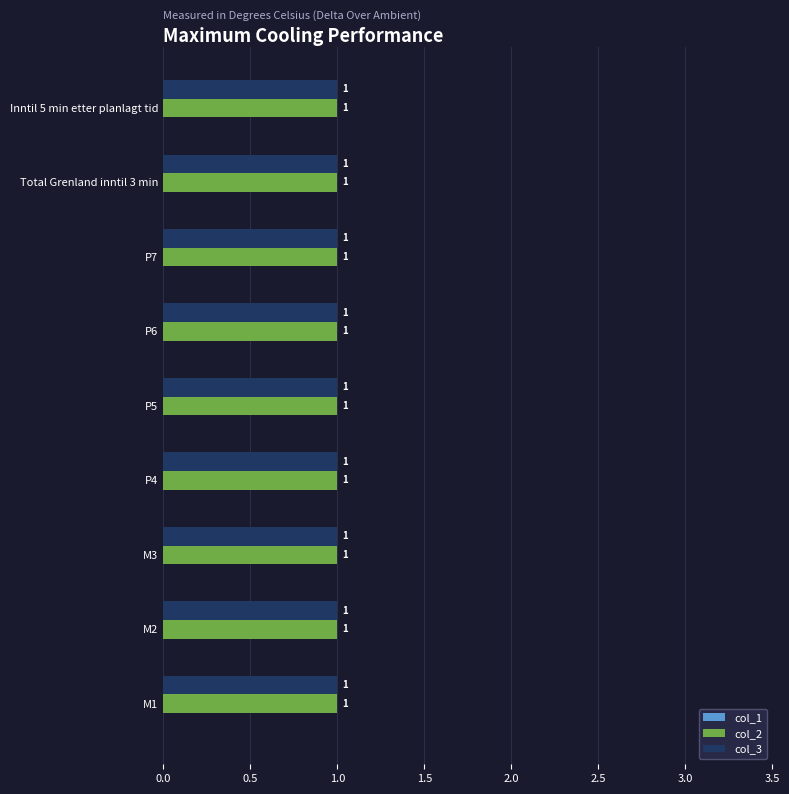

Reading left to right, what are all the values shown in this chart?

col_1: M1=0	M2=0	M3=0	P4=0	P5=0	P6=0	P7=0	Total Grenland inntil 3 min=0	Inntil 5 min etter planlagt tid=0
col_2: M1=1	M2=1	M3=1	P4=1	P5=1	P6=1	P7=1	Total Grenland inntil 3 min=1	Inntil 5 min etter planlagt tid=1
col_3: M1=1	M2=1	M3=1	P4=1	P5=1	P6=1	P7=1	Total Grenland inntil 3 min=1	Inntil 5 min etter planlagt tid=1